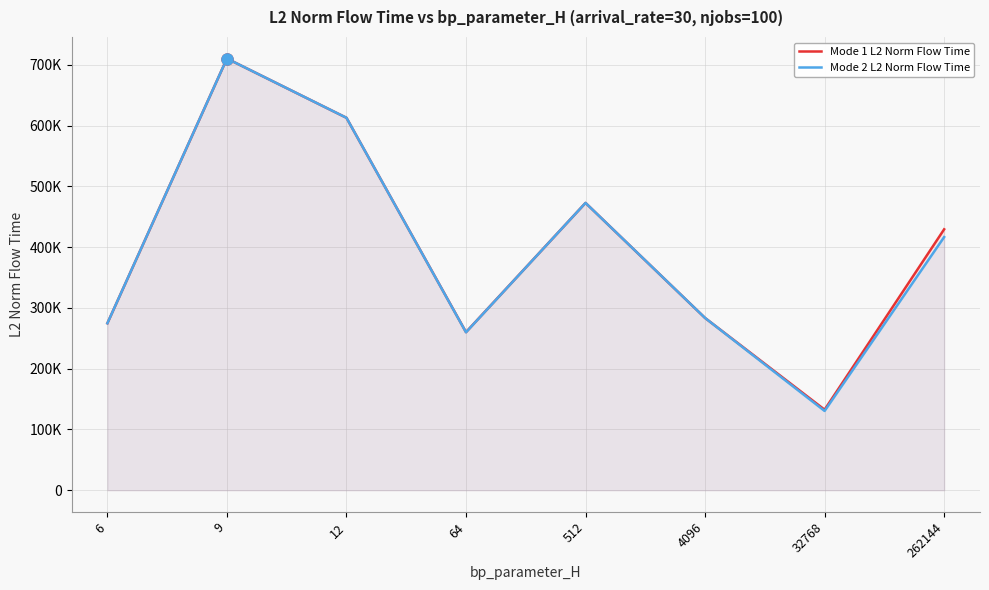

What are all the series names shown in the legend?

Mode 1 L2 Norm Flow Time, Mode 2 L2 Norm Flow Time